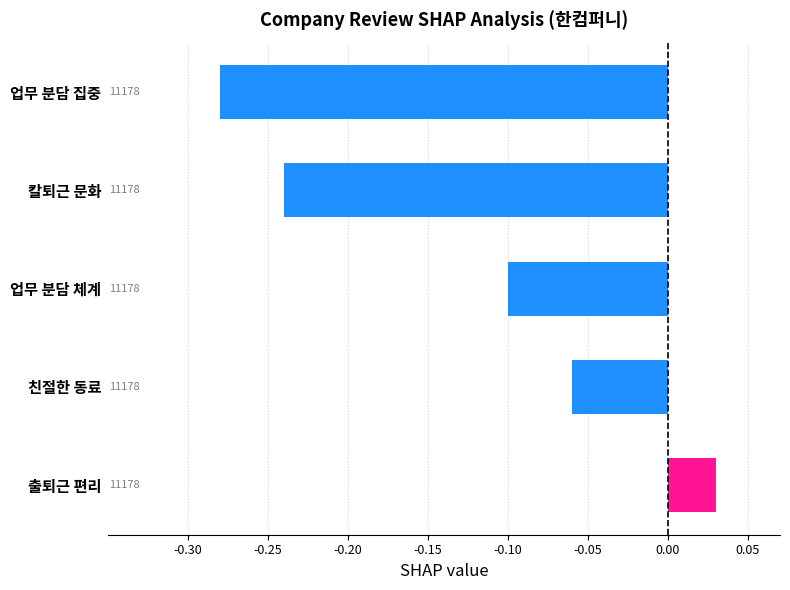

How many bars are there in total?

5